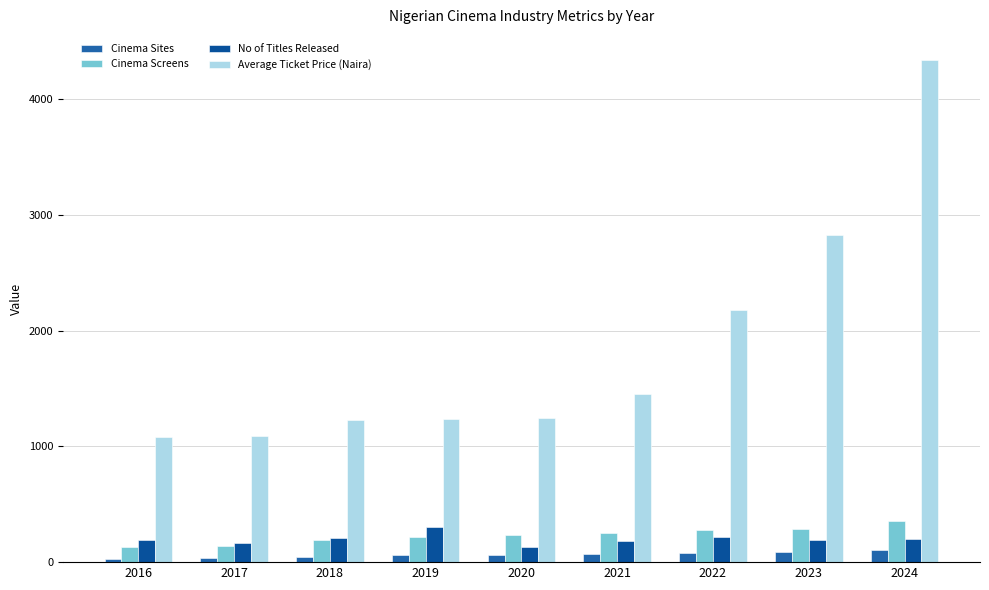

What is the total value across all series at 2024?

5004